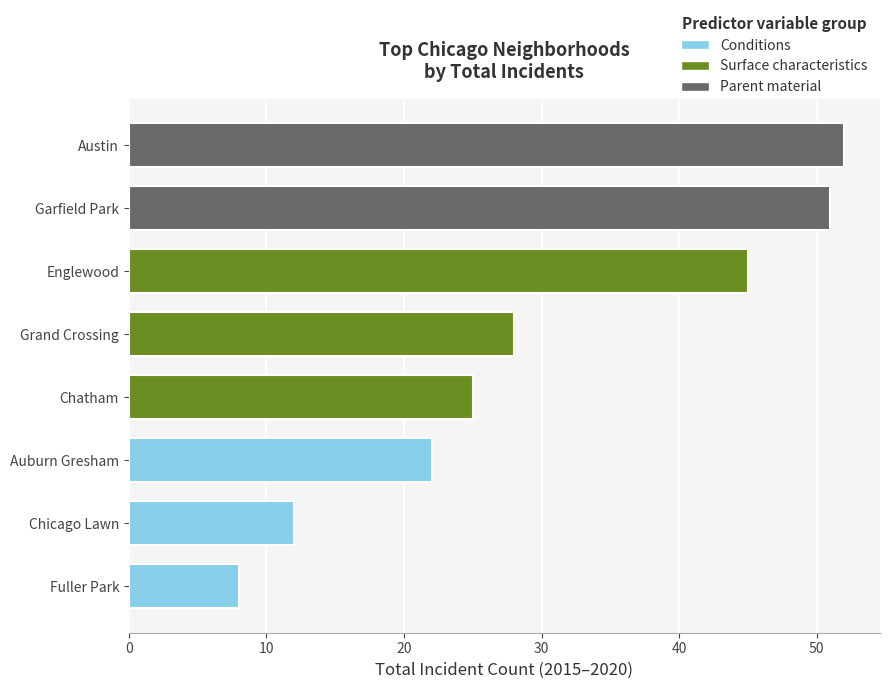

Reading bottom to top, extract all data points from this chart.

8	12	22	25	28	45	51	52